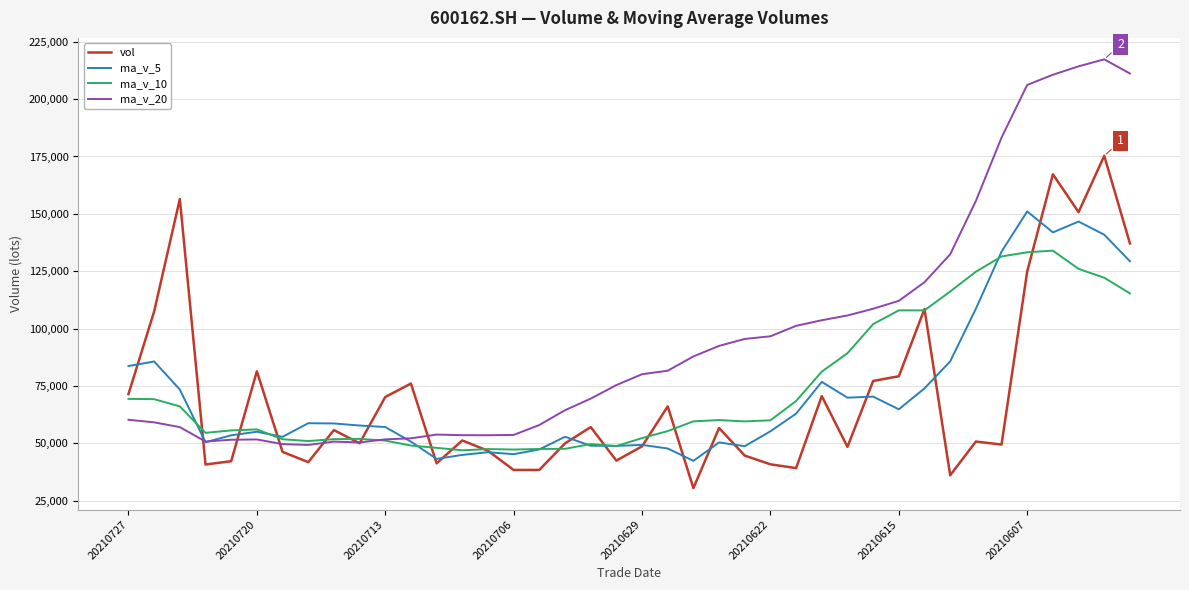

What is the greatest value displayed?

217349.7